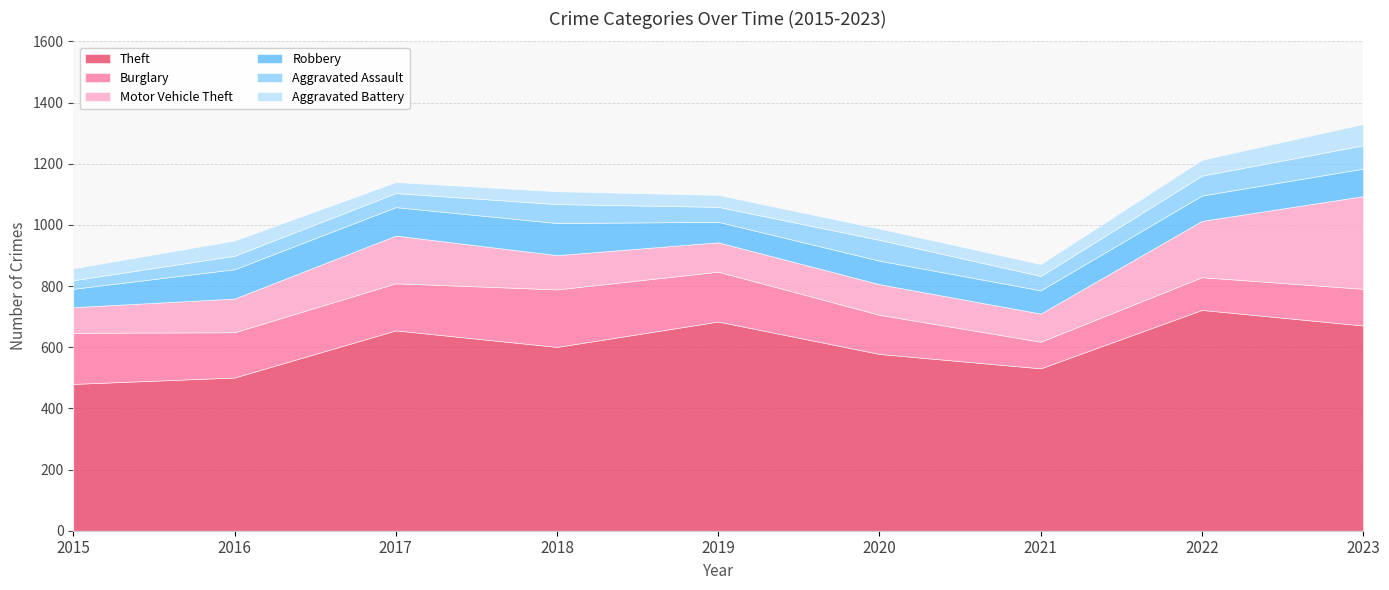

What is the spread (max minus min) of values at 2015?

452